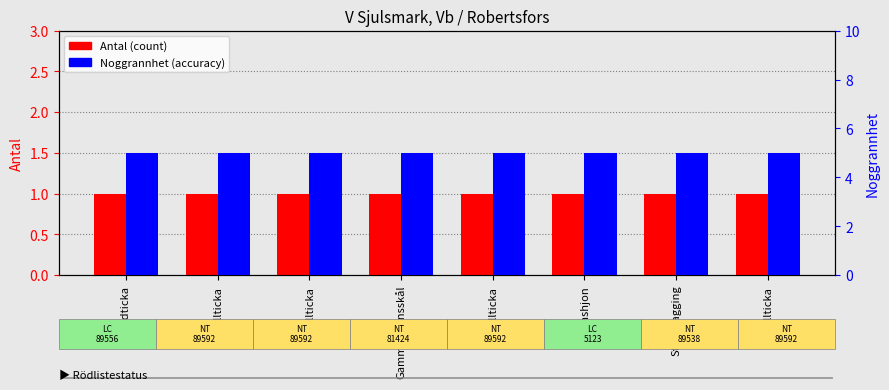

What is the sum of all Noggrannhet (accuracy) values?

40